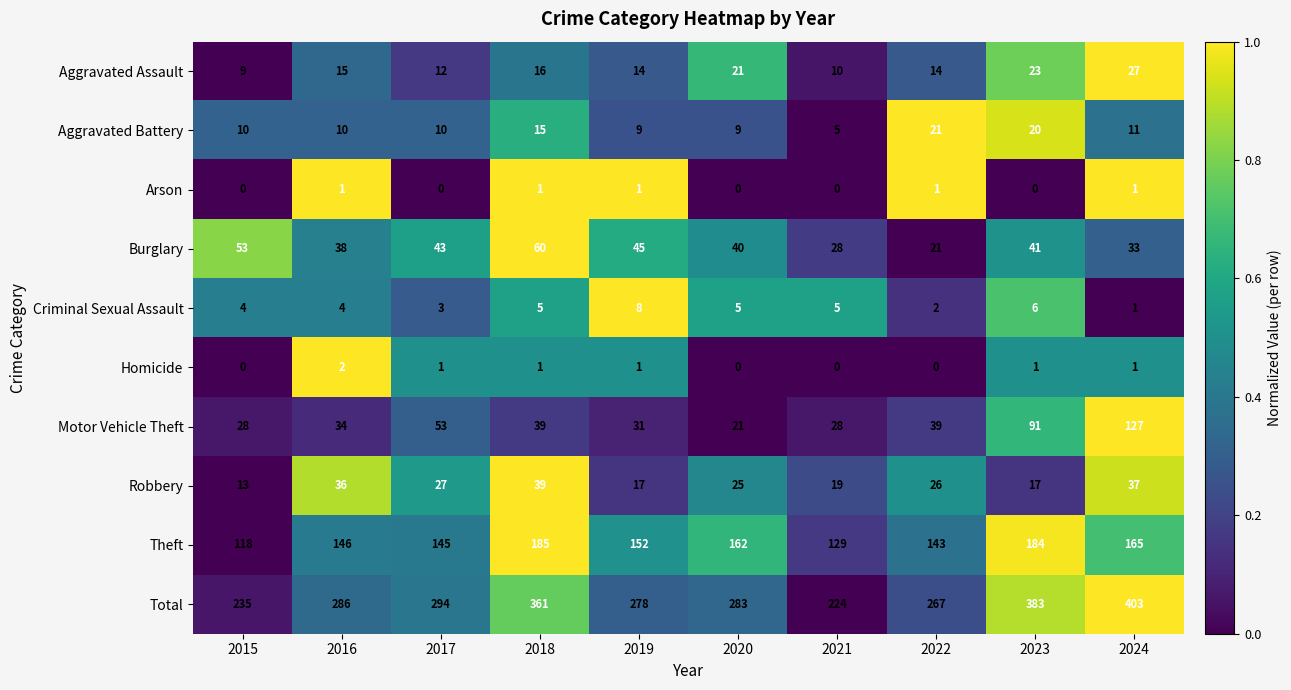

The value of Total at 2021 is 224. True or false?

True